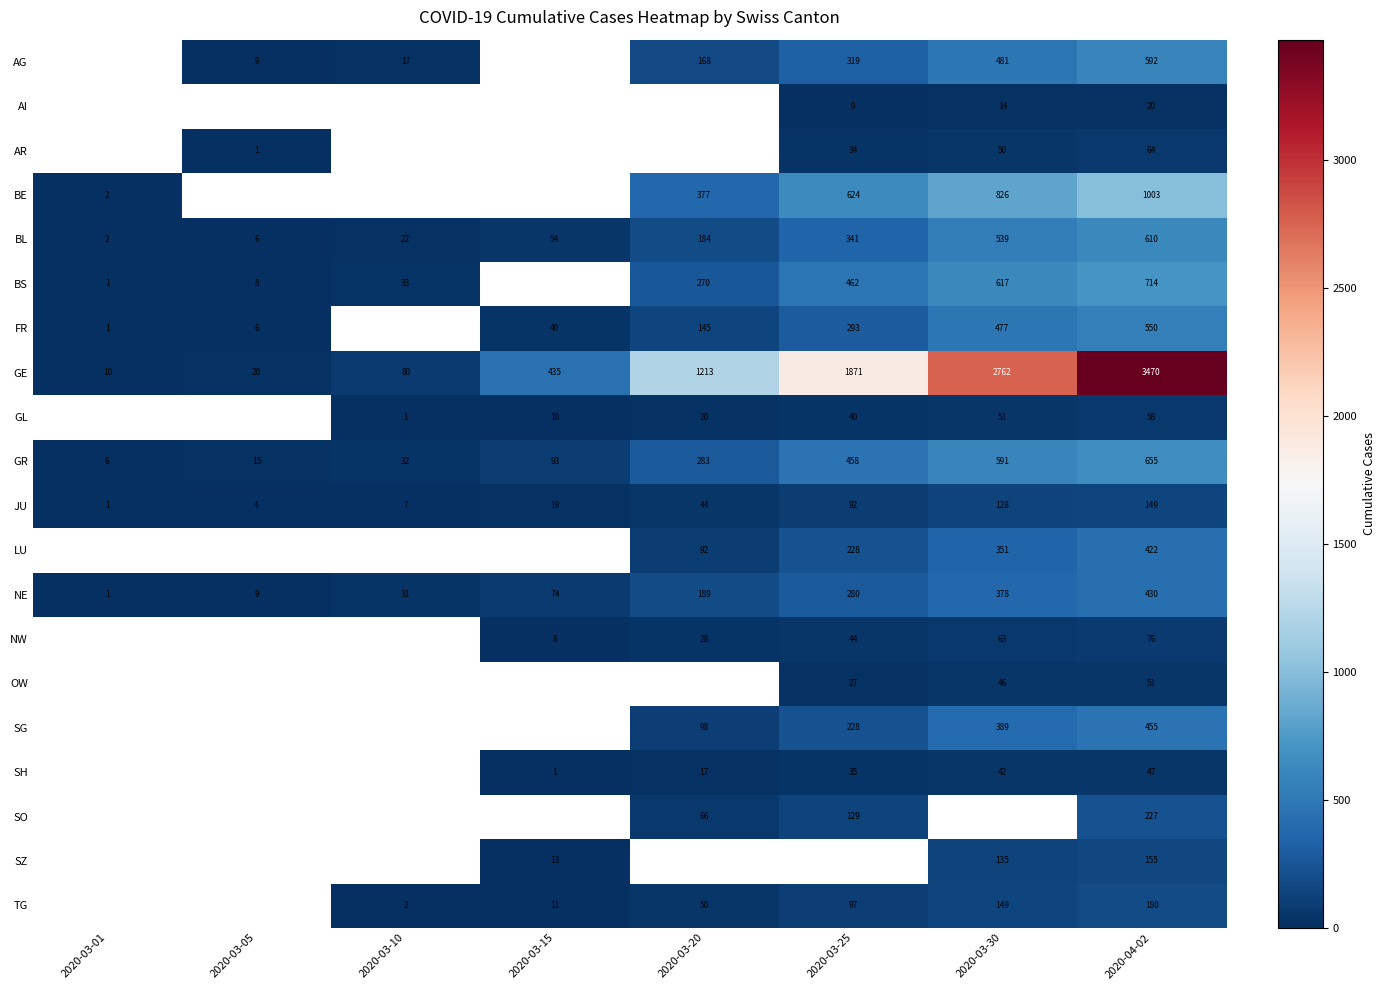

Where is GE nearest to the value 1740?

2020-03-25